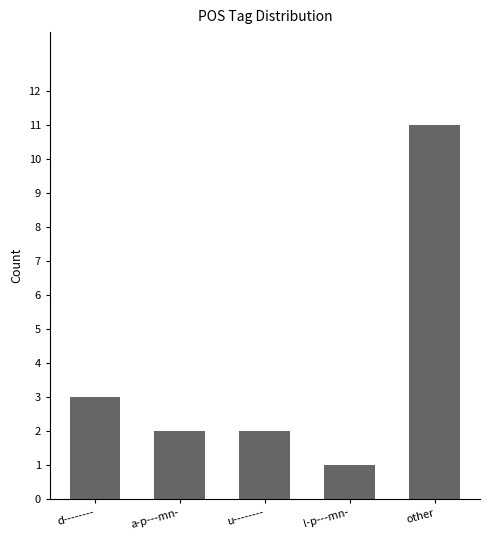

At which category does the chart reach its peak across all series?

other